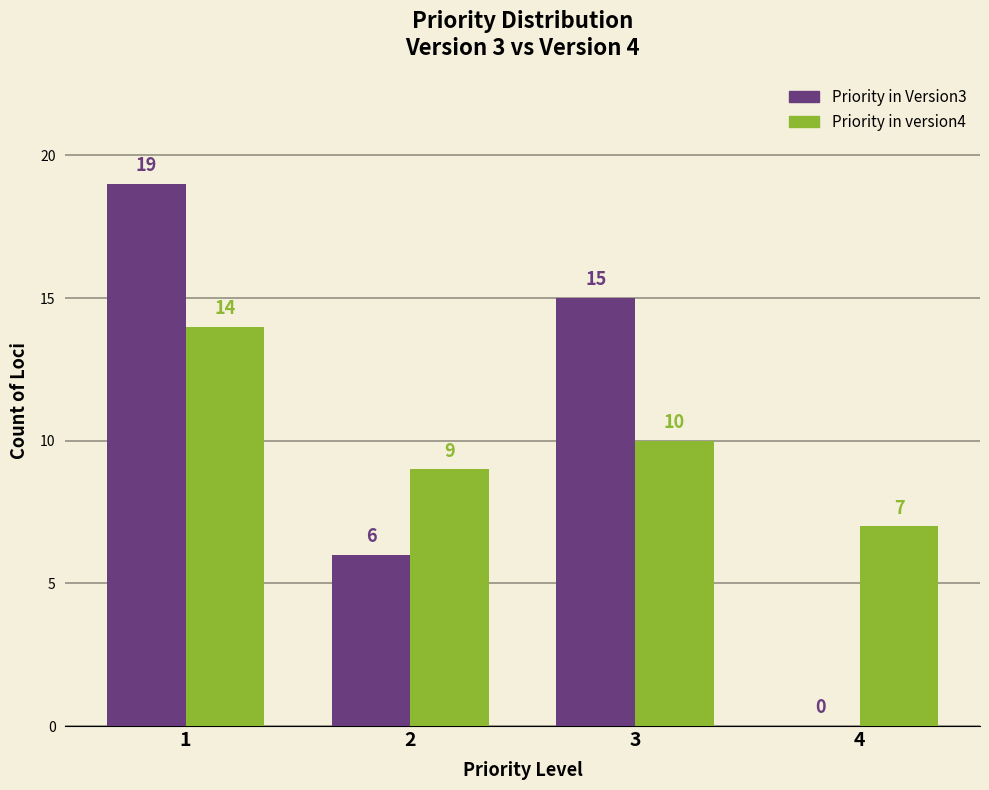

What is the approximate value of Priority in version4 at 4?

7